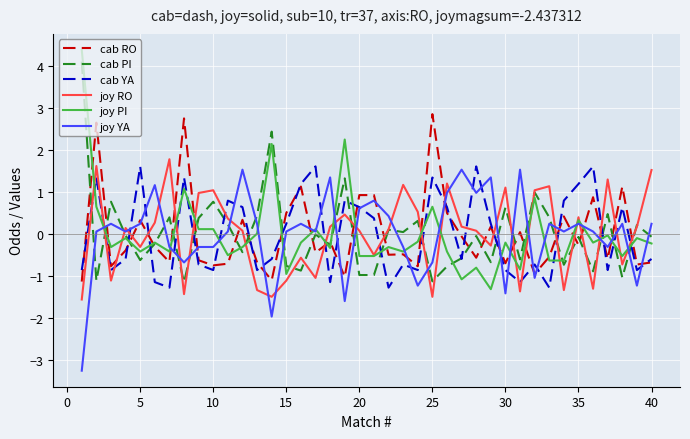

What are all the series names shown in the legend?

cab RO, cab PI, cab YA, joy RO, joy PI, joy YA